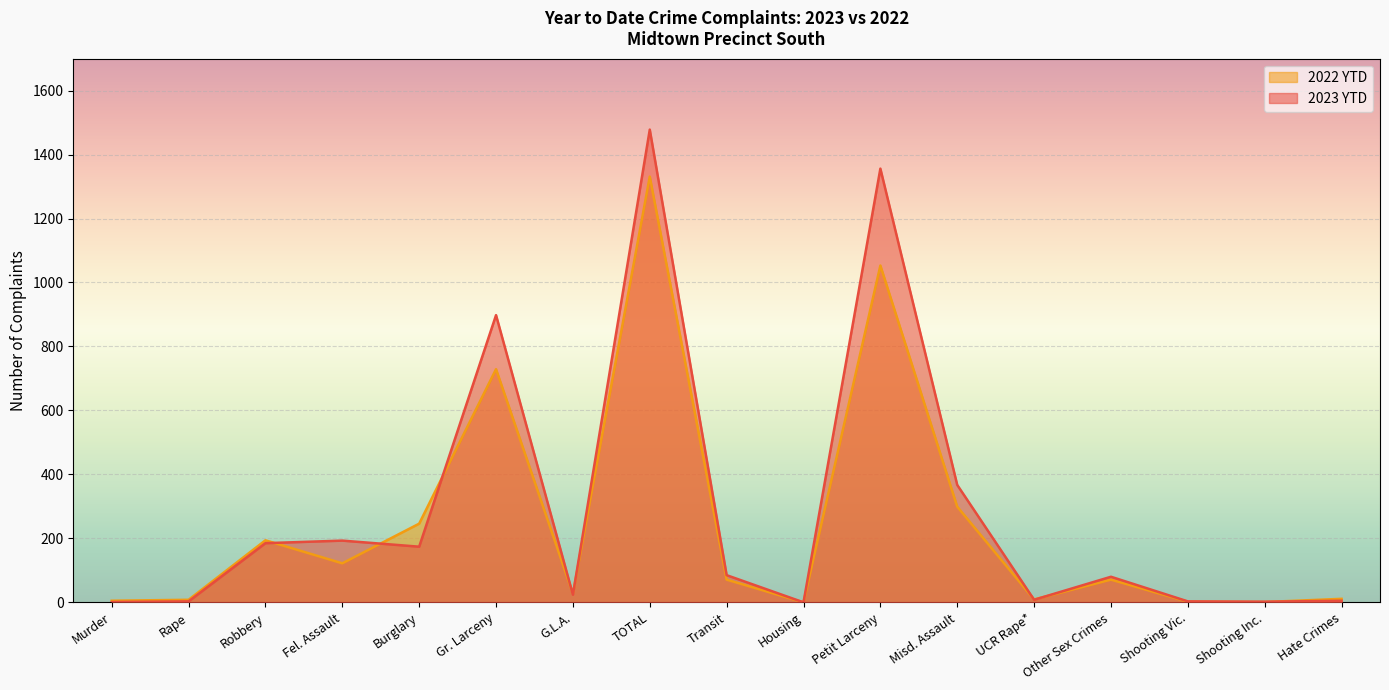

Is the value of 2022 YTD at Robbery greater than the value of 2023 YTD at Shooting Inc.?

Yes